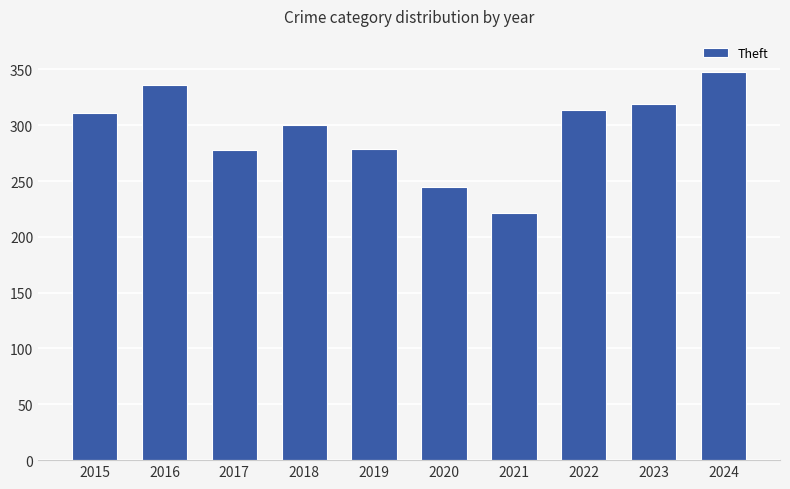

What is the sum of all values?

2951